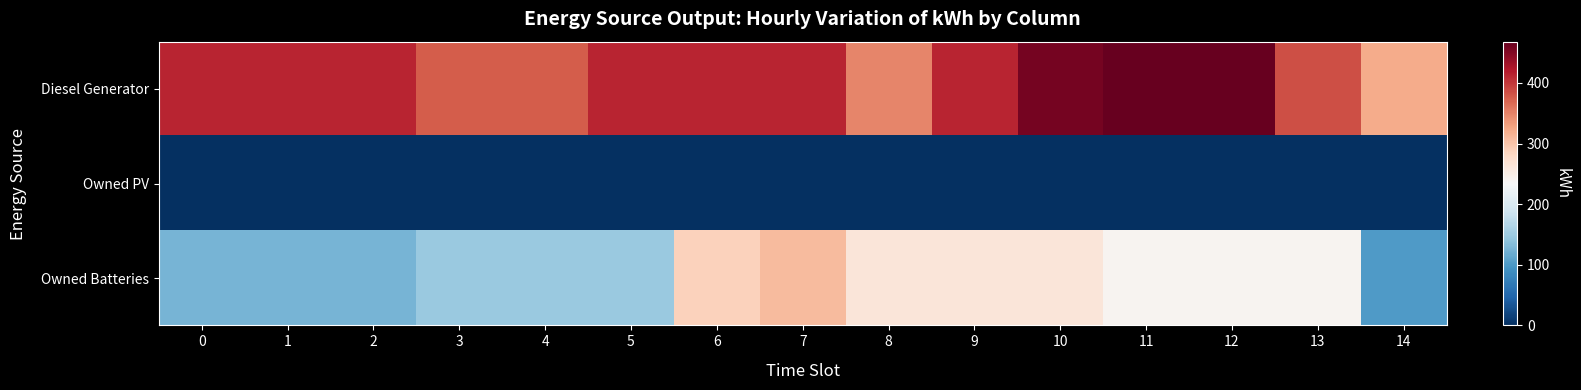

How many series are shown in this chart?

3